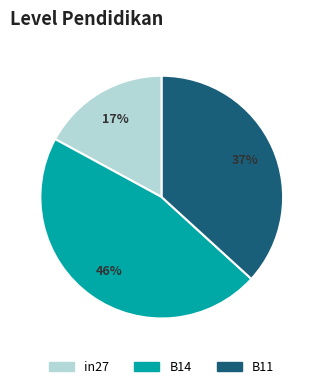

How many segments does this pie chart have?

3